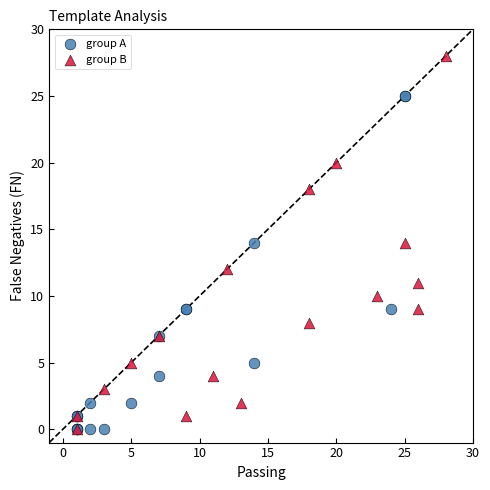

Which series contains the highest Y value?

group B